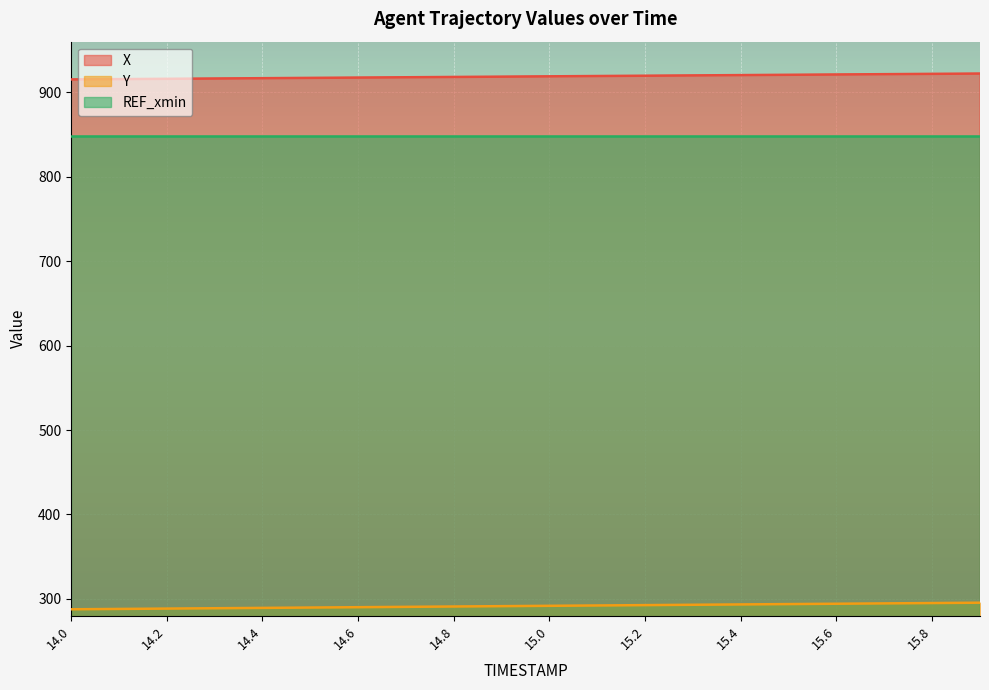

What is the label of the 4th point from the left?

14.3